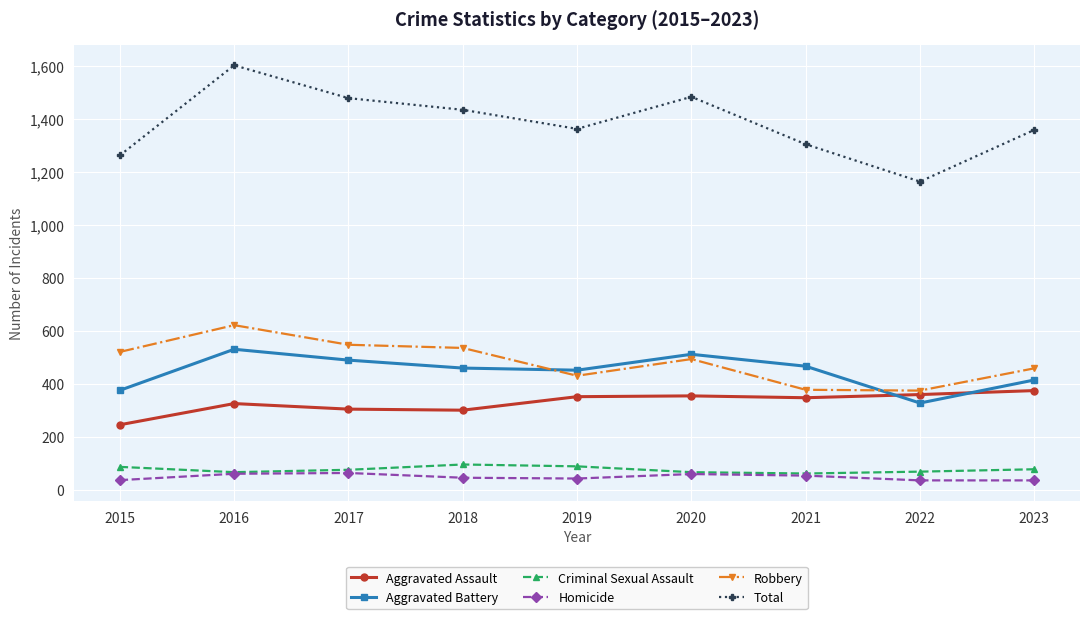

What is the smallest value displayed?

35